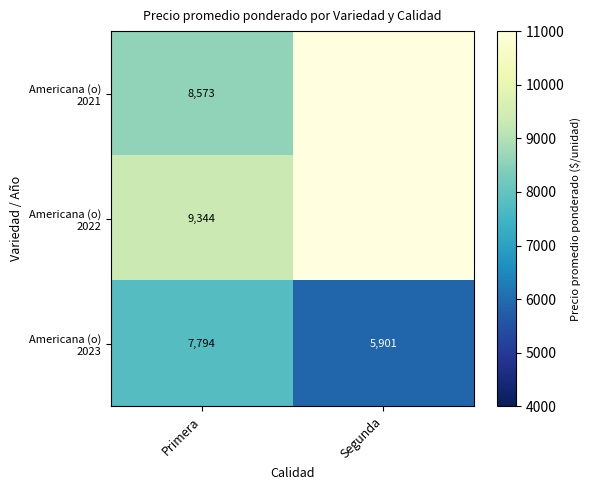

How many categories are shown in the chart?

2